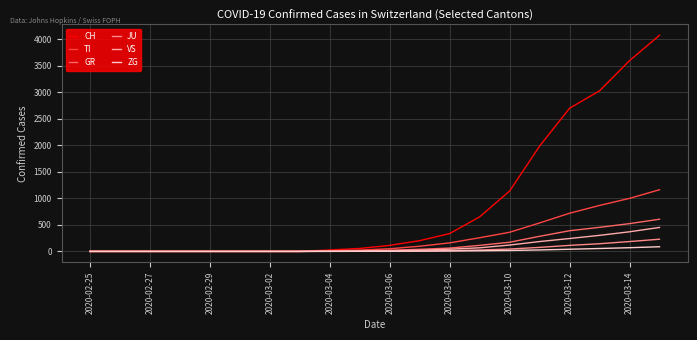

What is the greatest value displayed?

4075